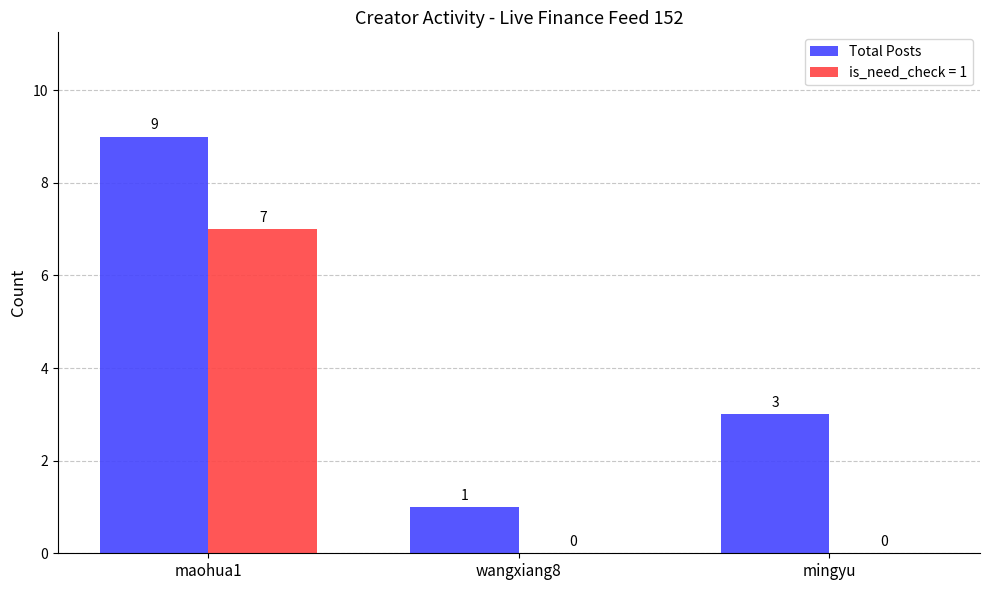

What is the maximum value shown in the chart?

9